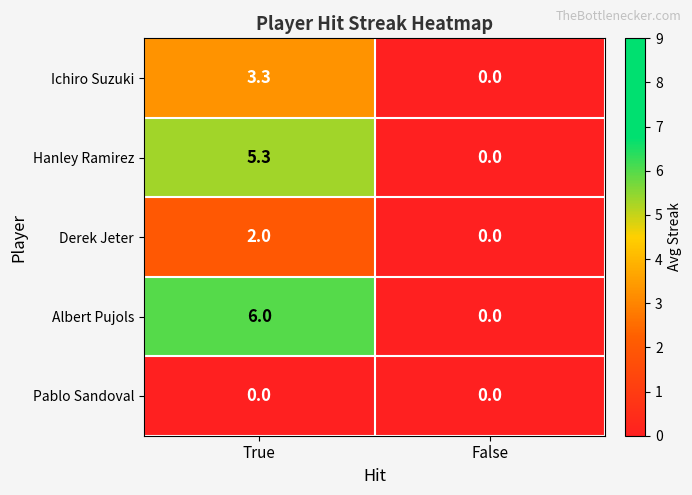

At which category is the sum across all series the highest?

True